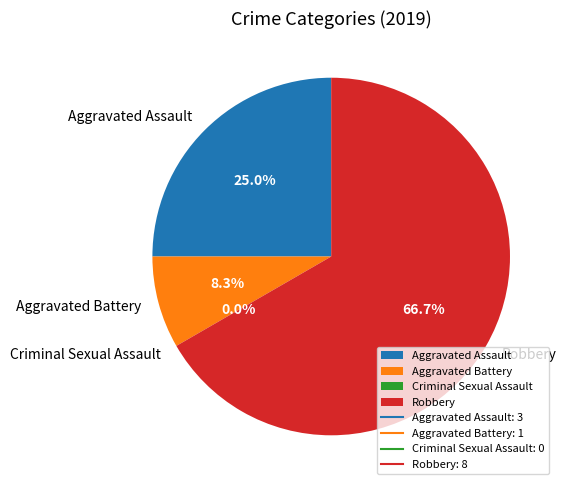

What percentage is NOT represented by Aggravated Battery?

91.7%